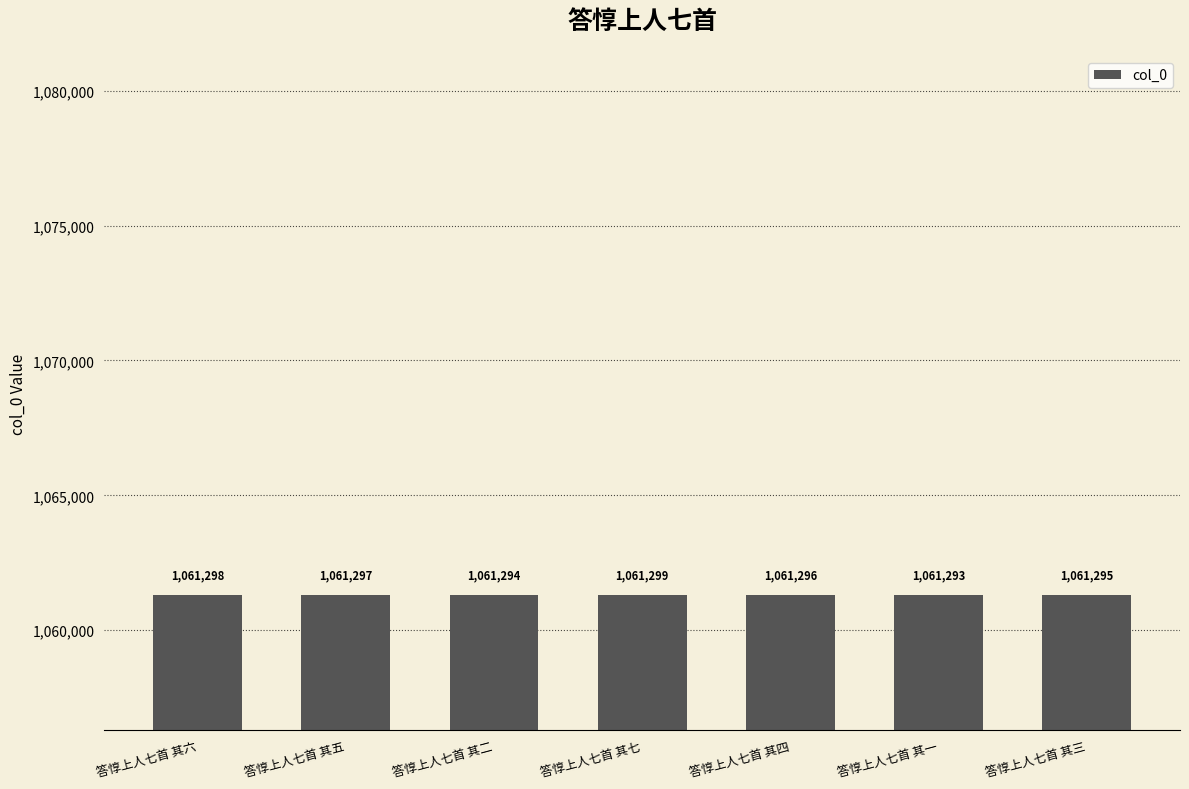

Rank the categories by value from lowest to highest.

答惇上人七首 其一, 答惇上人七首 其二, 答惇上人七首 其三, 答惇上人七首 其四, 答惇上人七首 其五, 答惇上人七首 其六, 答惇上人七首 其七